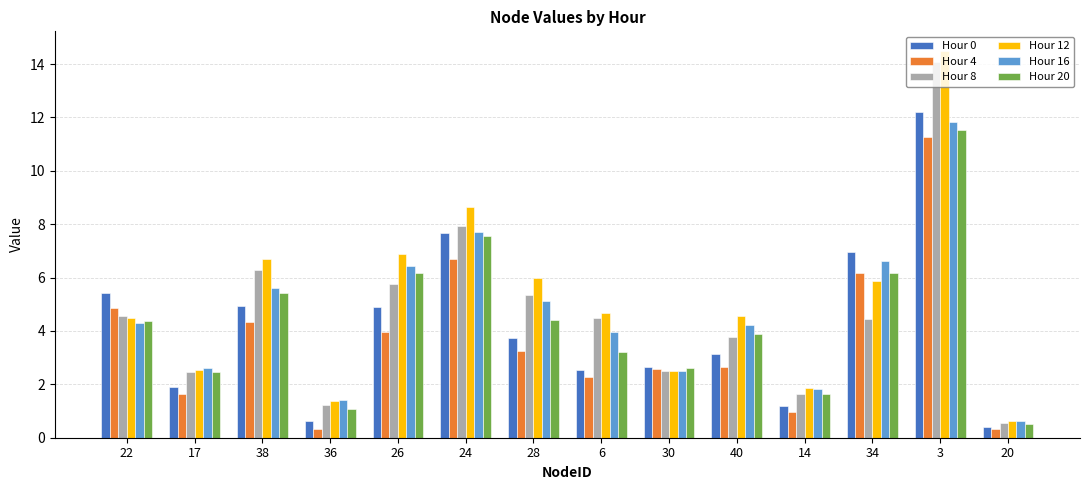

The Hour 12 series shows 0.7 at 14. True or false?

False